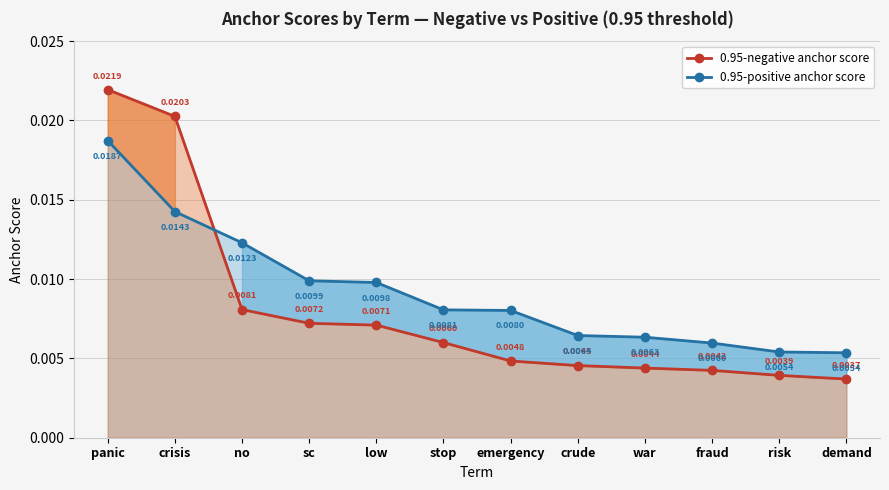

Is the value of 0.95-negative anchor score at crude greater than the value of 0.95-positive anchor score at crude?

No